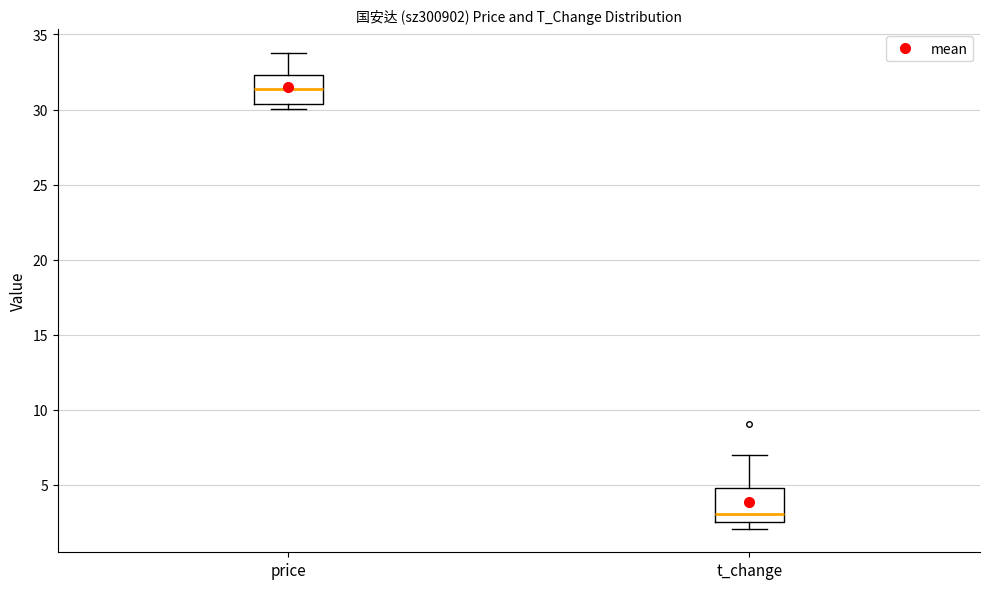

Which box's median line is the highest?

price